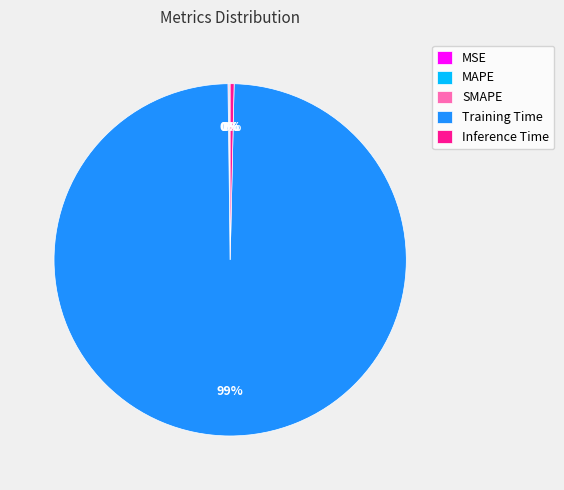

To the nearest percent, what is the average slice percentage?

20%